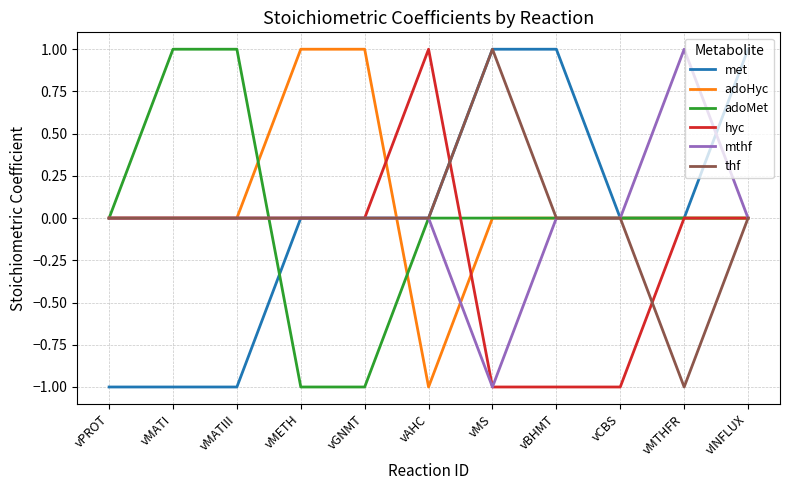

Which series has the largest total across all categories?

adoHyc